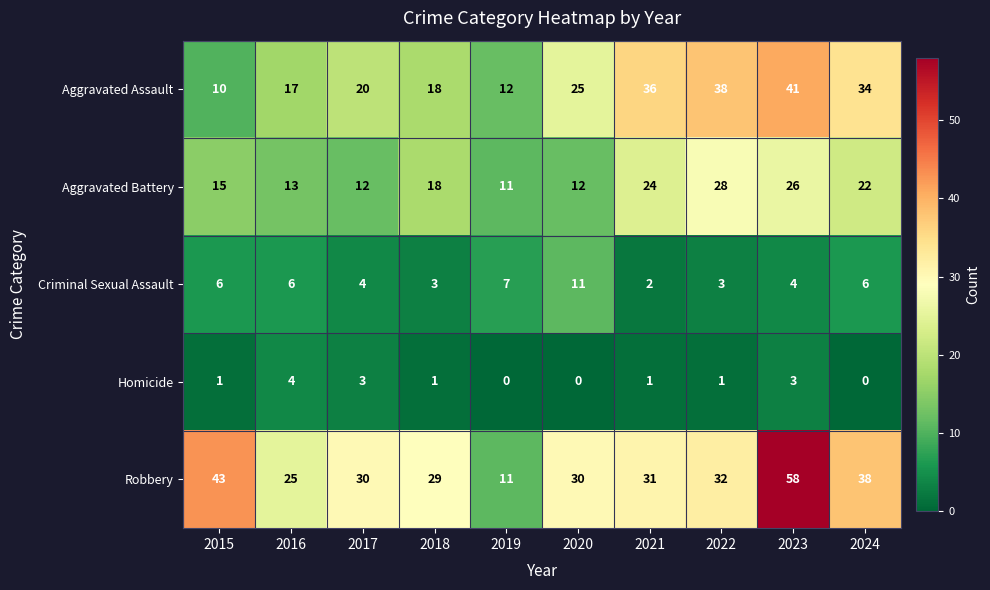

What is the spread (max minus min) of values at 2016?

21